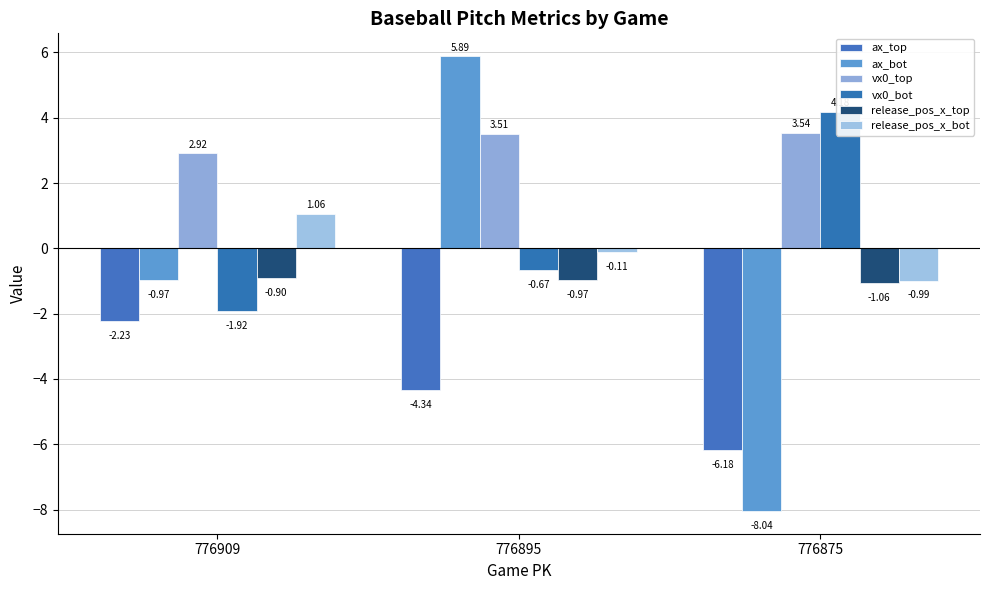

The value of ax_bot at 776895 is 1.9. True or false?

False